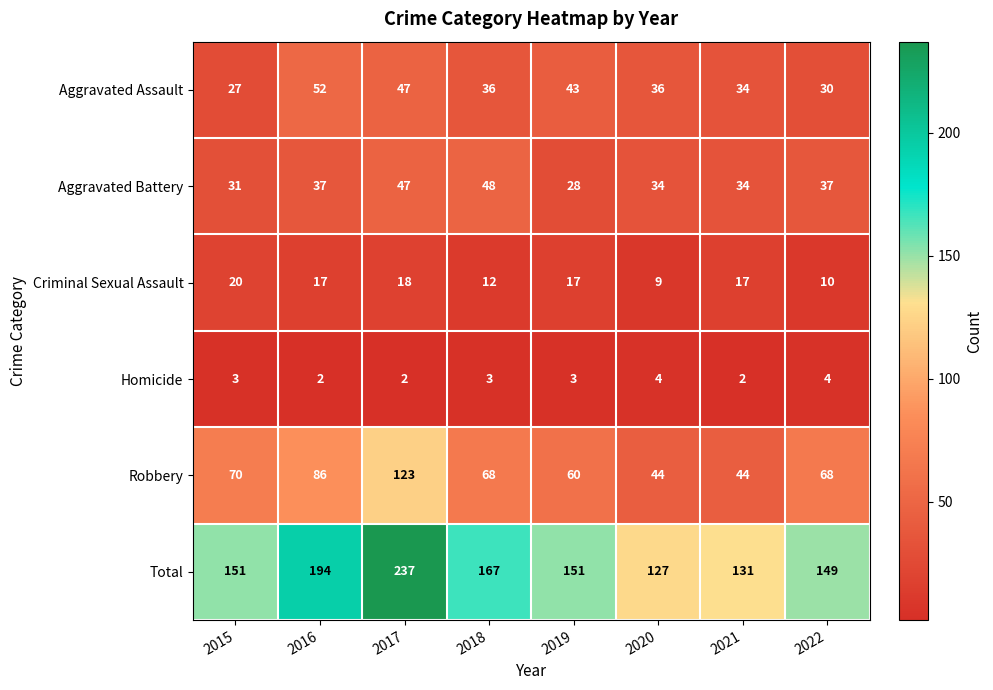

How many values in the Homicide series are below 3?

3